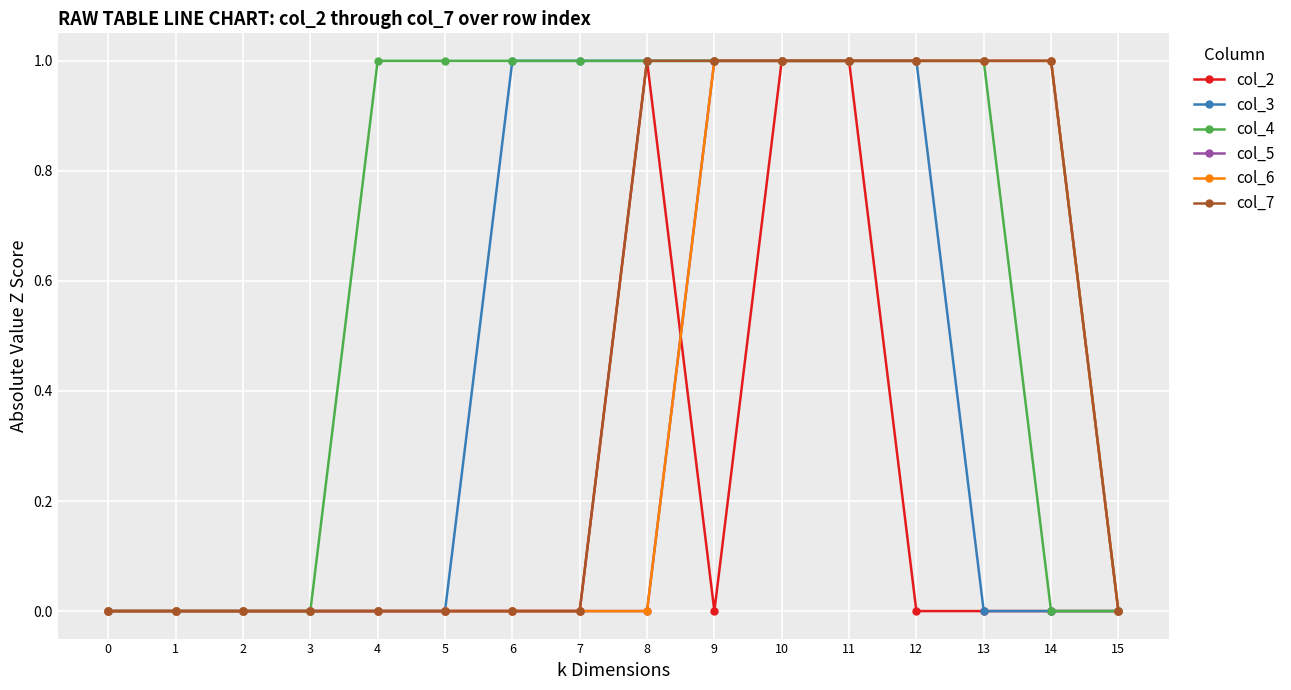

Does the chart have visible grid lines?

Yes